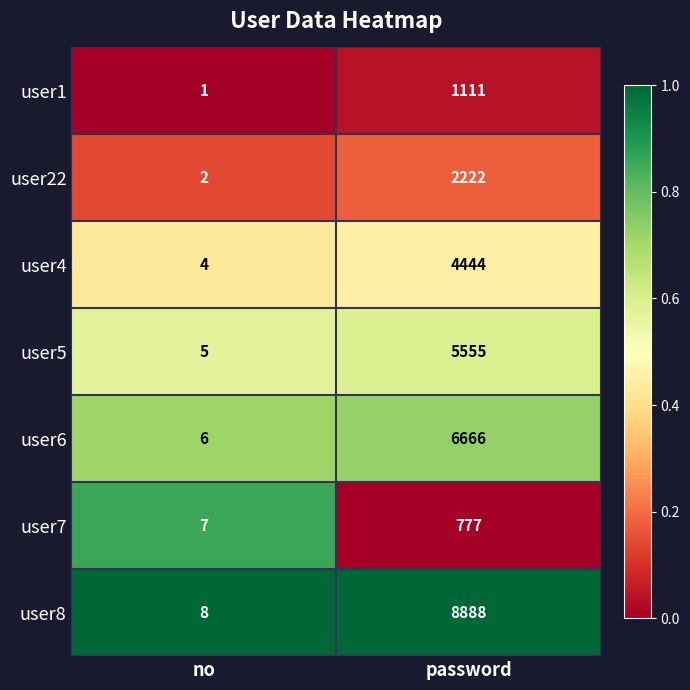

Which category has the highest value in the user7 series?

password